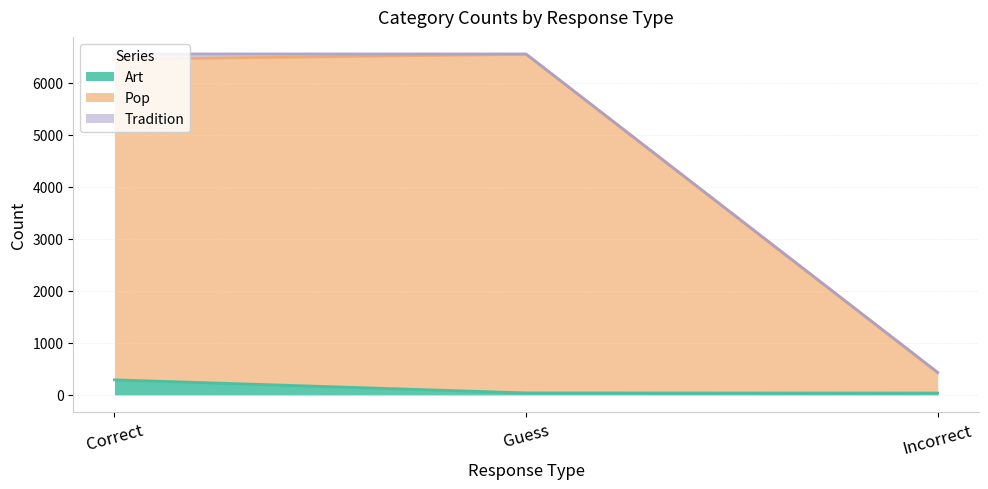

Which category has the highest value across all series?

Guess